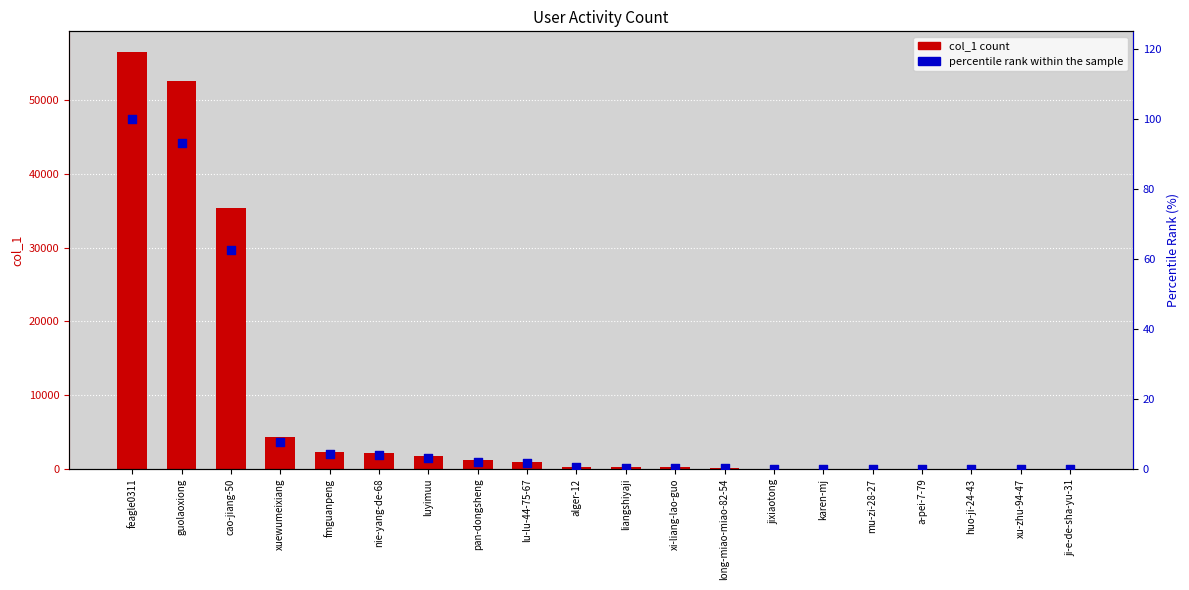

Which series reaches the maximum Y coordinate?

col_1